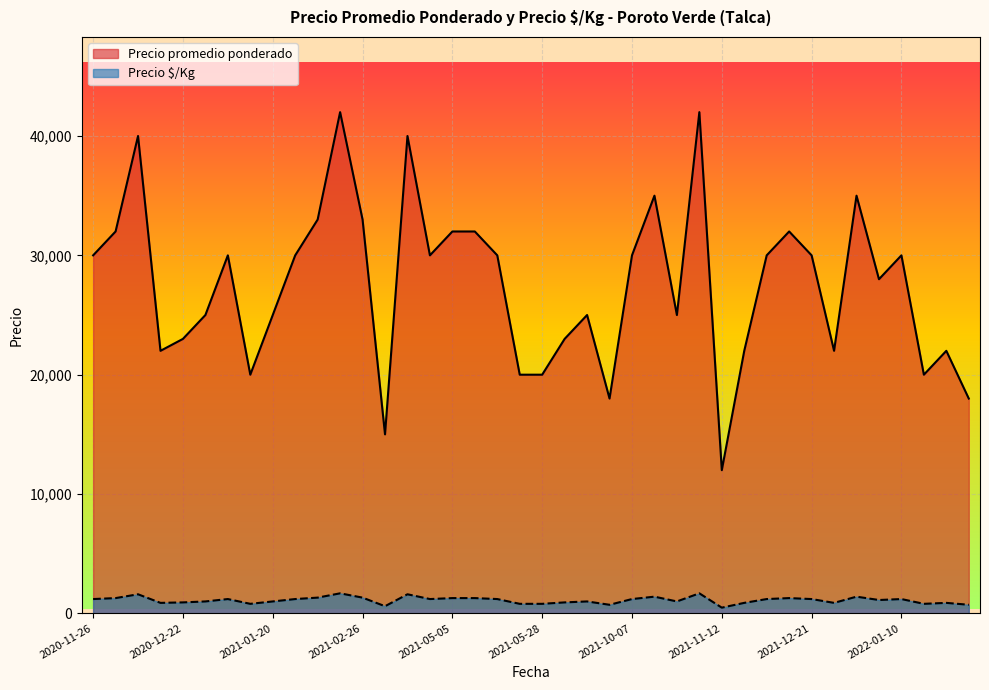

What is the value of the Precio $/Kg point at the 24th from the left?

720